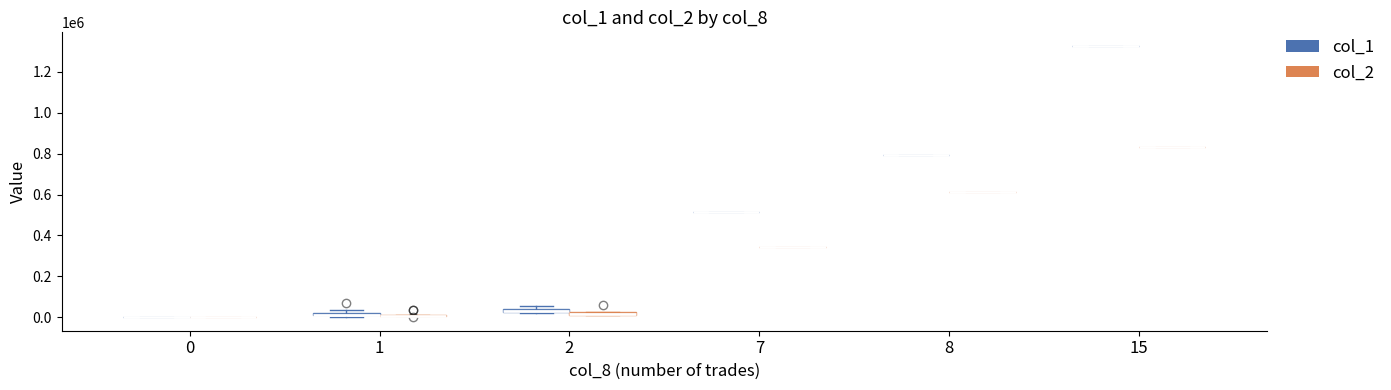

Where is col_2 nearest to the value 415260?

7